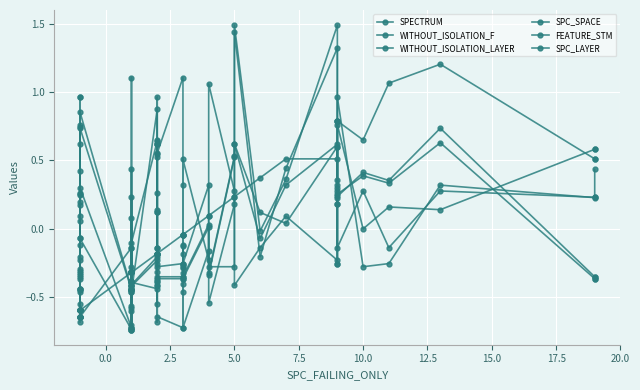

Rank the series by their maximum value, from lowest to highest.

SPECTRUM, FEATURE_STM, SPC_SPACE, SPC_LAYER, WITHOUT_ISOLATION_LAYER, WITHOUT_ISOLATION_F